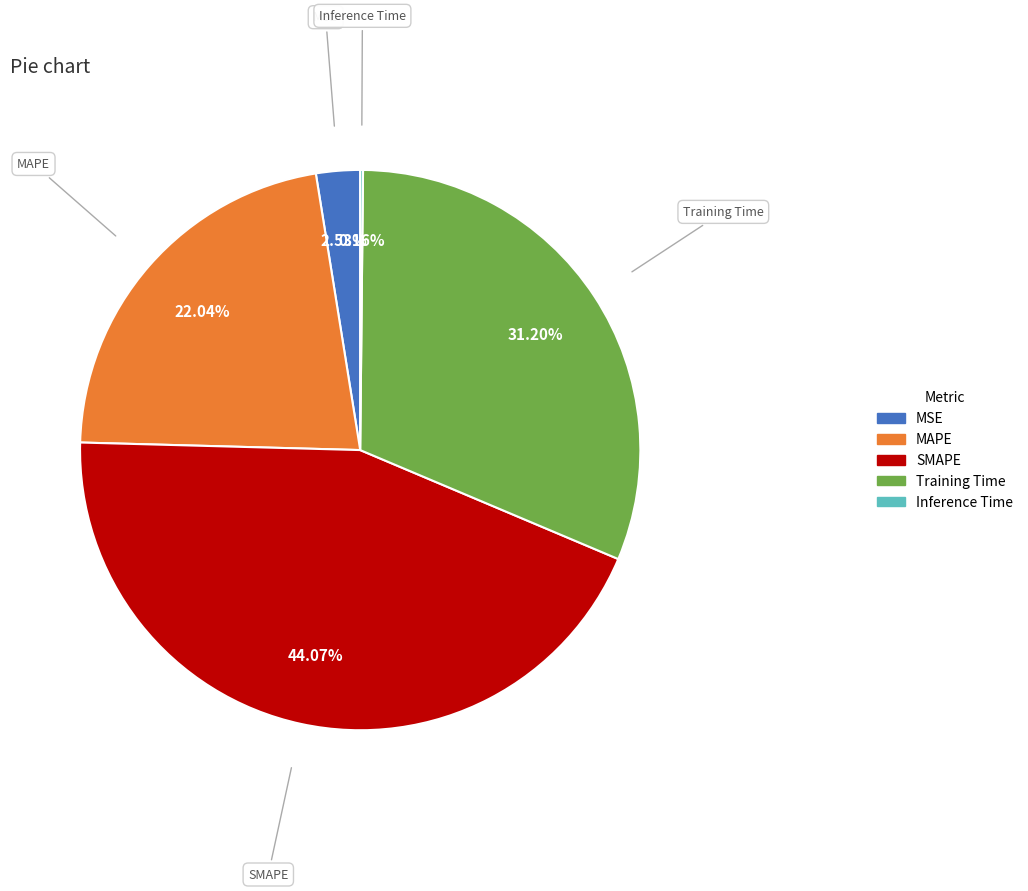

Which category has the biggest portion of the pie?

SMAPE